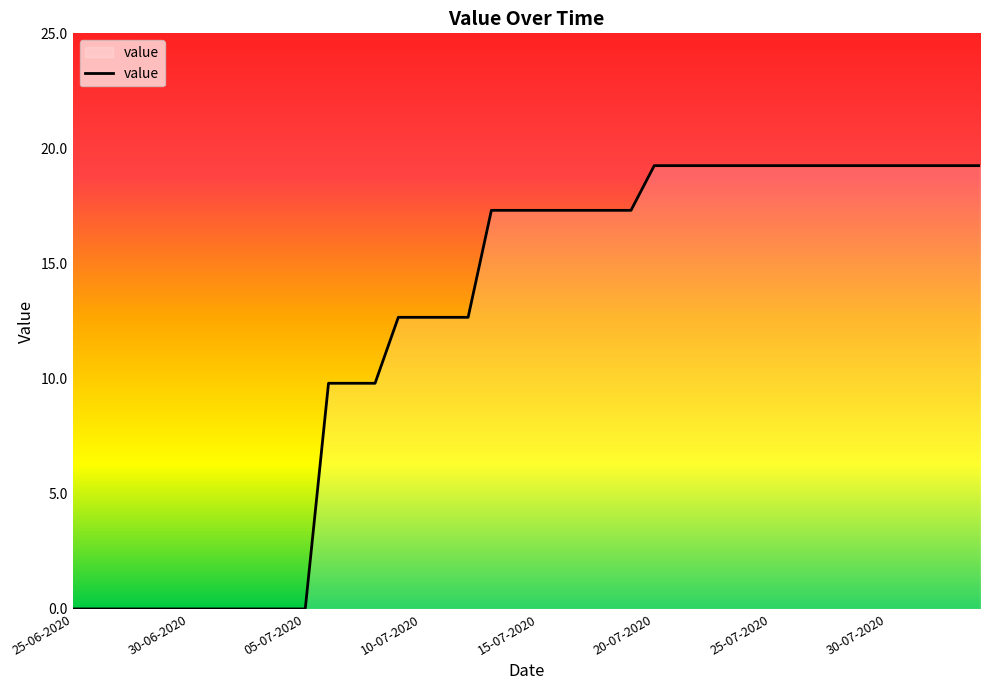

What is the greatest value displayed?

19.3